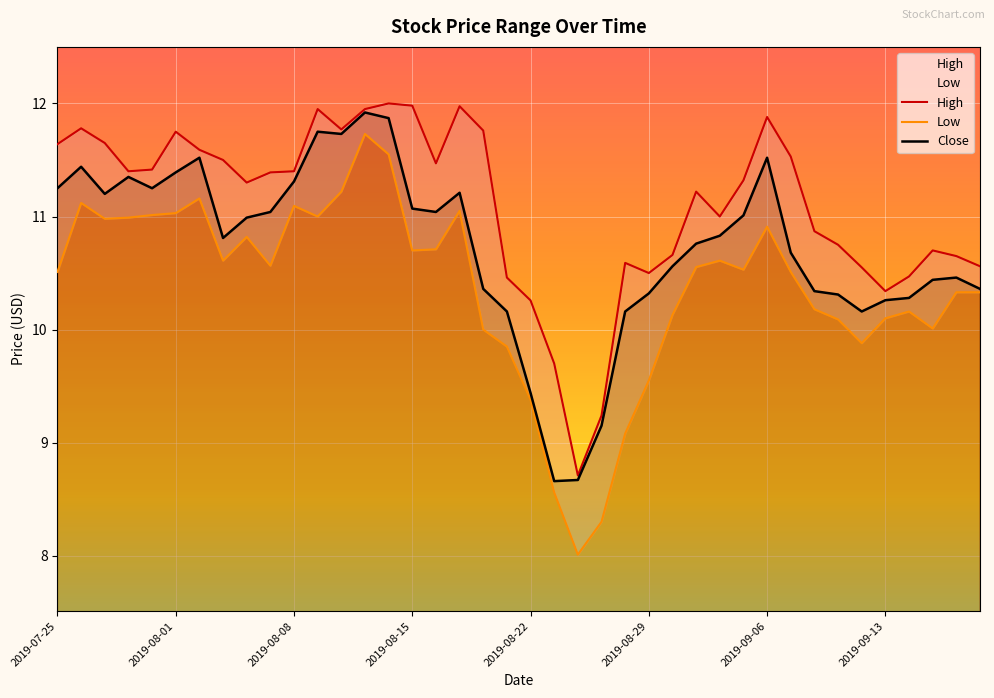

What is the label of the 34th point from the right?

2019-08-02